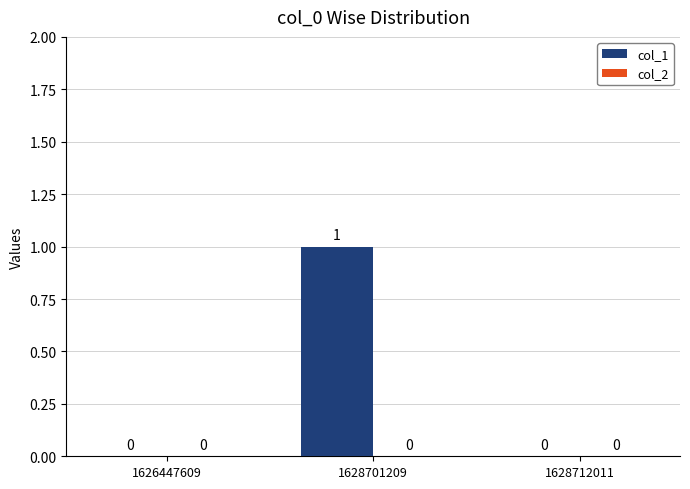

Is it true that the value at 1628701209 is 1?

True